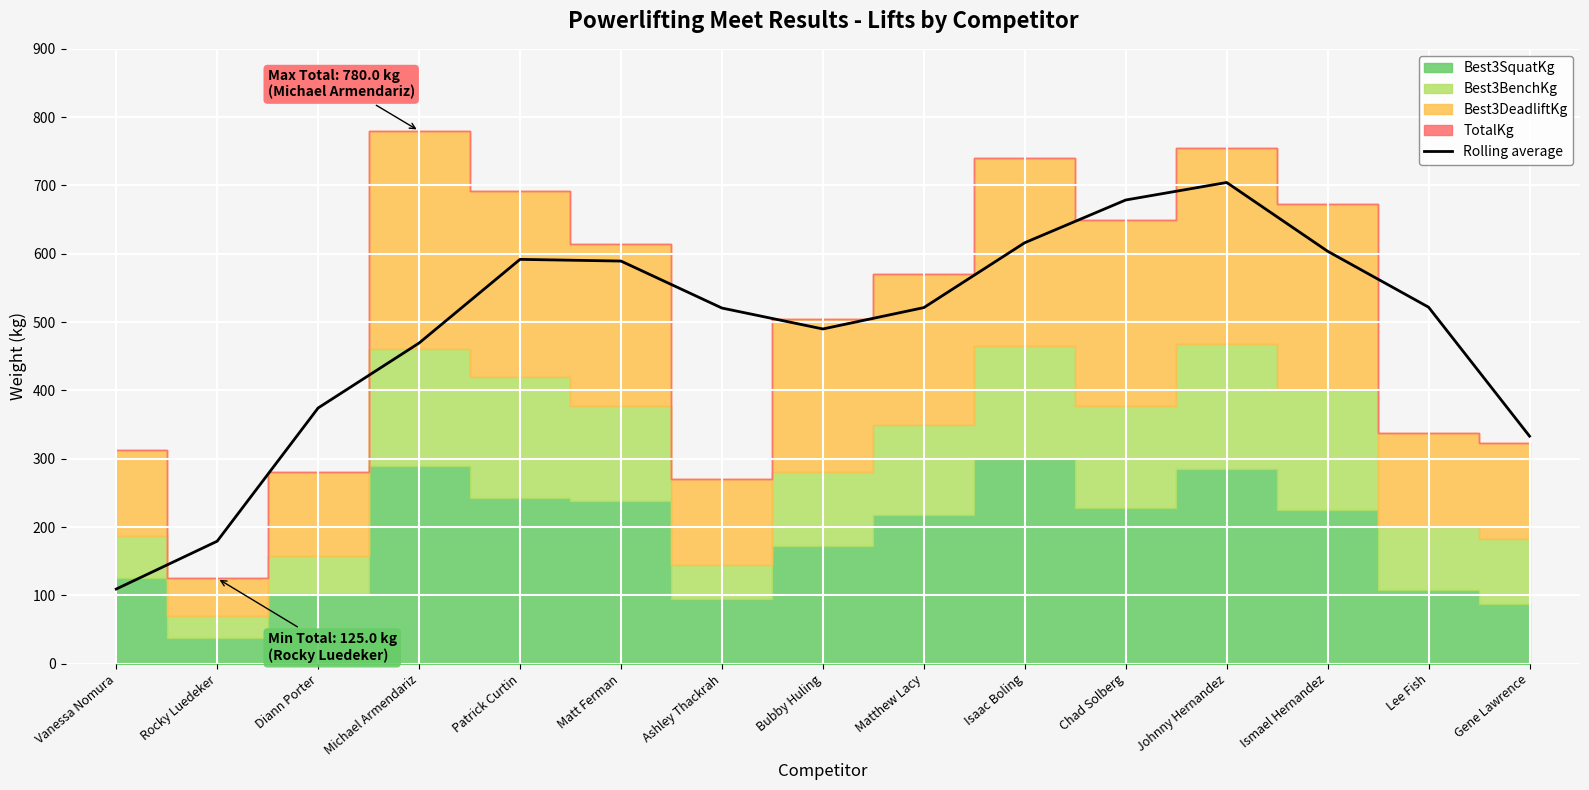

What is the average value?

486.9